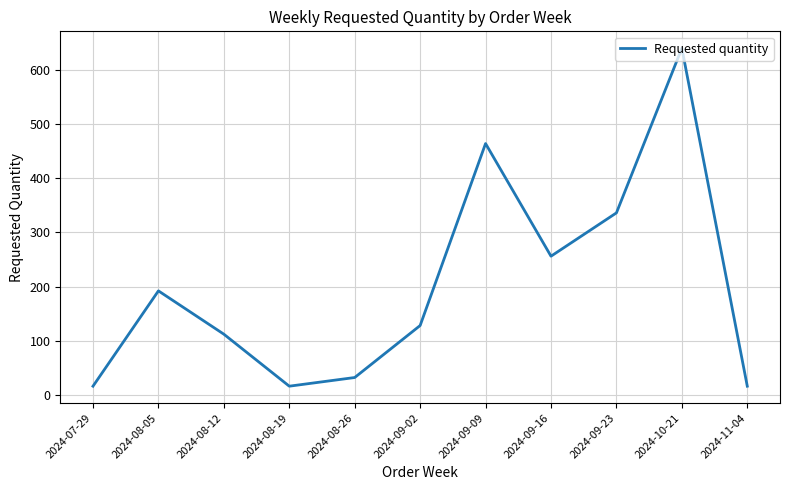

True or false: there are more than 1 points higher than both neighbors.

True